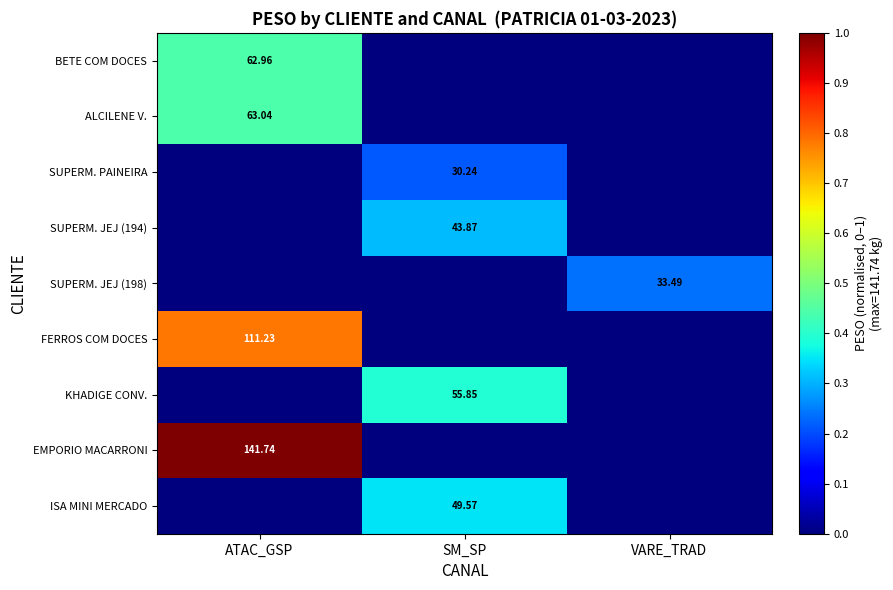

Is the value of SUPERM. PAINEIRA at SM_SP greater than the value of BETE COM DOCES at VARE_TRAD?

Yes